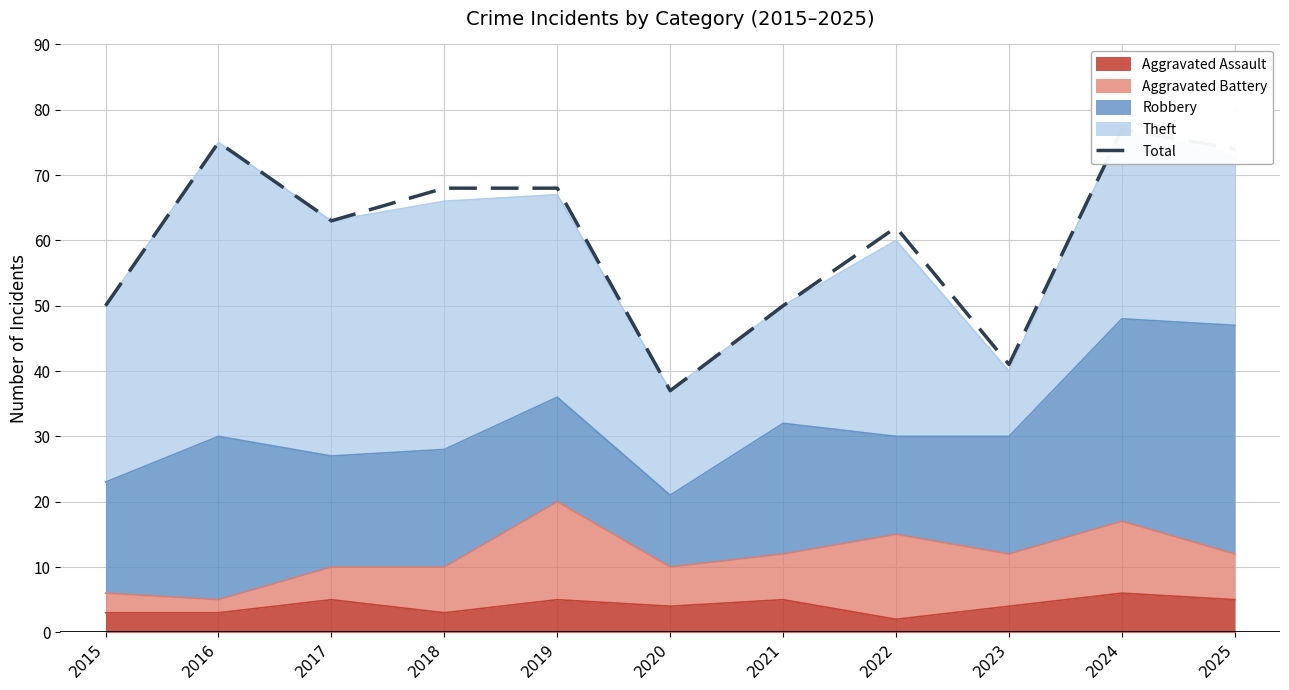

Which has a higher value, 2022 or 2023?

2022